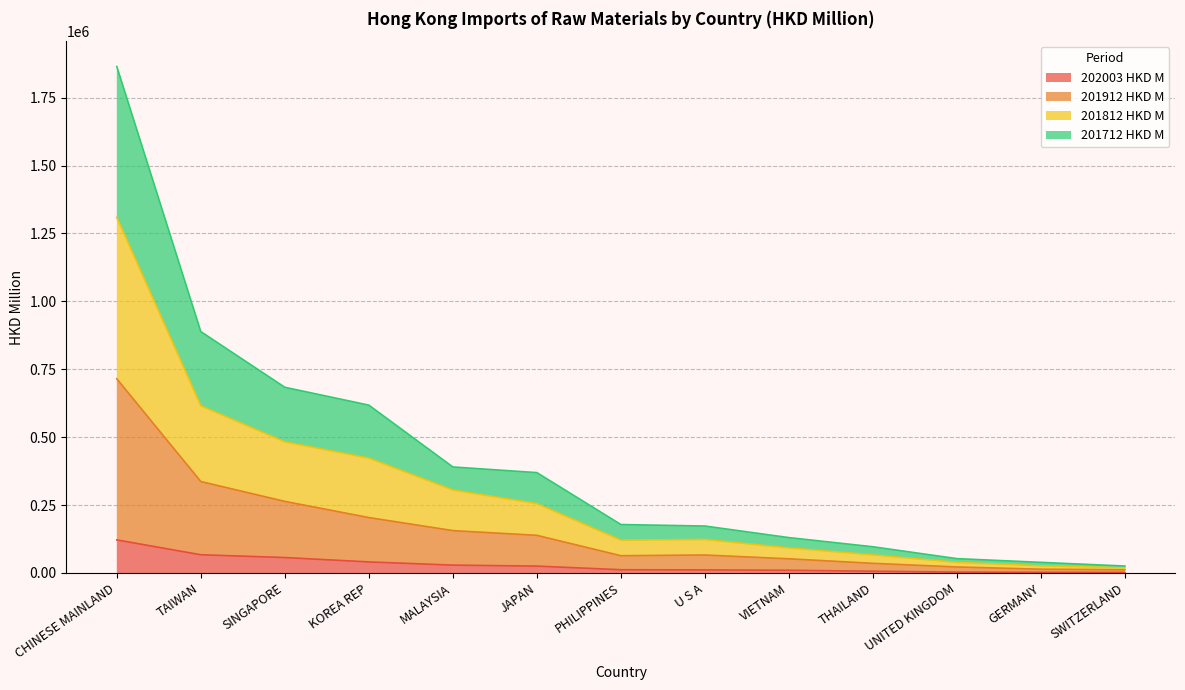

At which category is the sum across all series the highest?

CHINESE MAINLAND